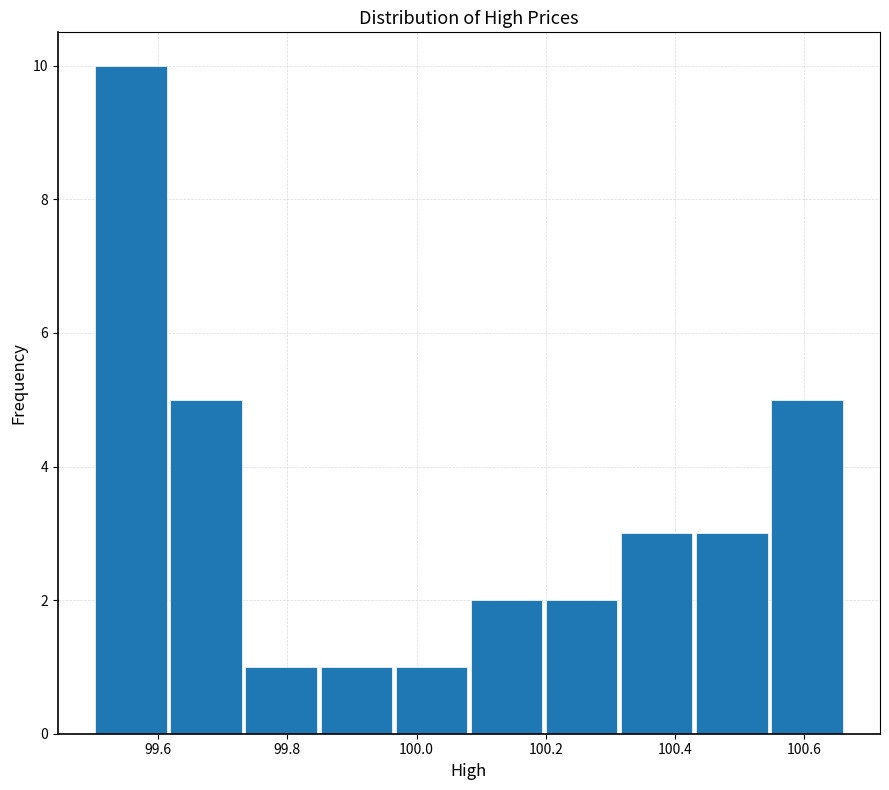

How tall is the bar that spans 99.96 to 100.08 on the x-axis? Neither the bar edges nor the heights are printed on the chart, so give them approximately, as read against the axes.

1